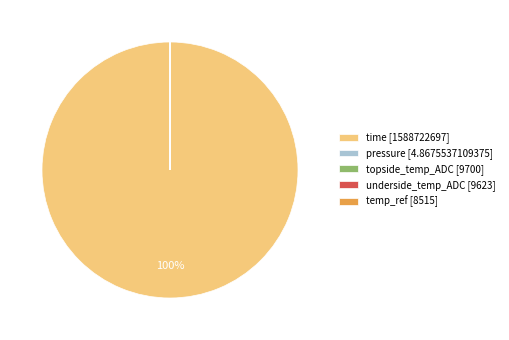

To the nearest percent, what is the difference between the largest and smallest slice percentages?

100%